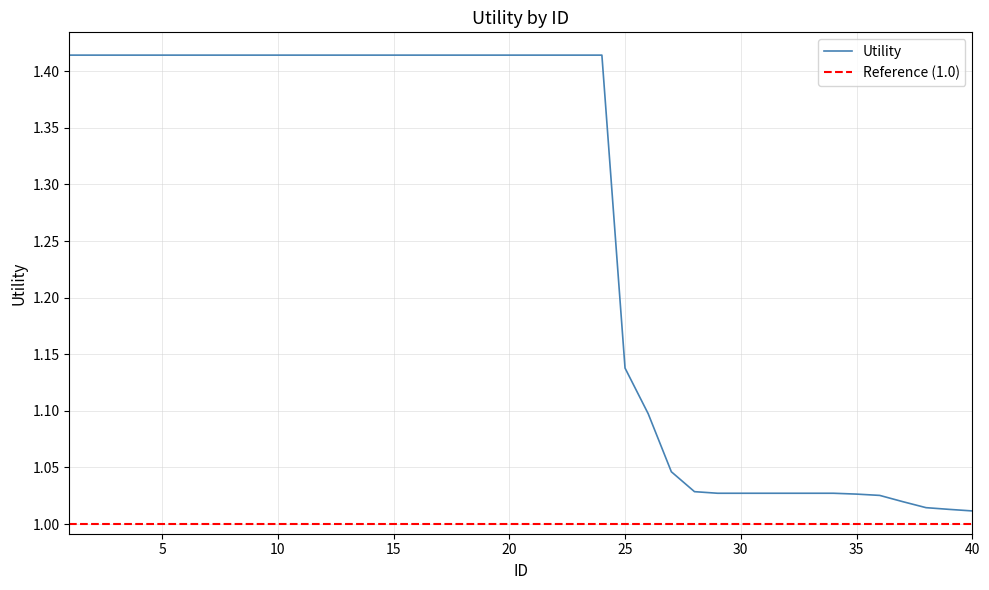

List the labels in order of value, smallest first.

40, 39, 38, 37, 36, 35, 29, 30, 31, 32, 33, 34, 28, 27, 26, 25, 1, 2, 3, 4, 5, 6, 7, 8, 9, 10, 11, 12, 13, 14, 15, 16, 17, 18, 19, 20, 21, 22, 23, 24